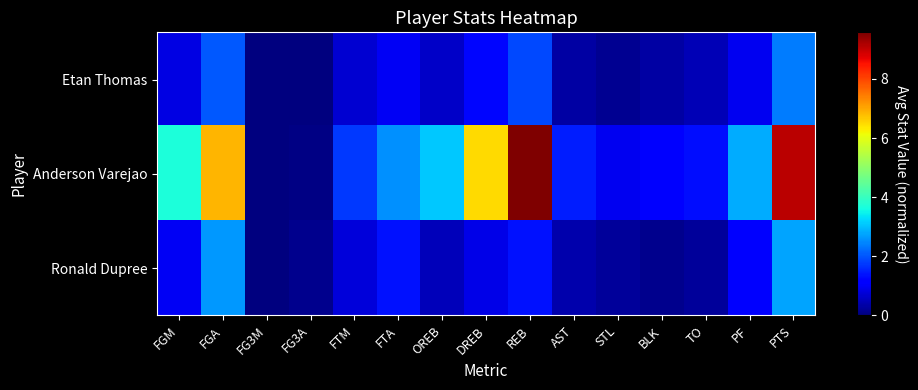

Reading right to left, extract all data points from this chart.

Etan Thomas: PTS=2.4	PF=0.9	TO=0.5	BLK=0.3	STL=0.2	AST=0.3	REB=1.9	DREB=1.3	OREB=0.6	FTA=1.0	FTM=0.7	FG3A=0.0	FG3M=0.0	FGA=2.1	FGM=0.8
Anderson Varejao: PTS=9.1	PF=2.8	TO=1.3	BLK=1.2	STL=0.9	AST=1.5	REB=9.6	DREB=6.5	OREB=3.1	FTA=2.6	FTM=1.7	FG3A=0.1	FG3M=0.0	FGA=6.9	FGM=3.7
Ronald Dupree: PTS=2.8	PF=1.1	TO=0.2	BLK=0.1	STL=0.2	AST=0.4	REB=1.4	DREB=0.9	OREB=0.5	FTA=1.4	FTM=0.8	FG3A=0.1	FG3M=0.0	FGA=2.6	FGM=1.0